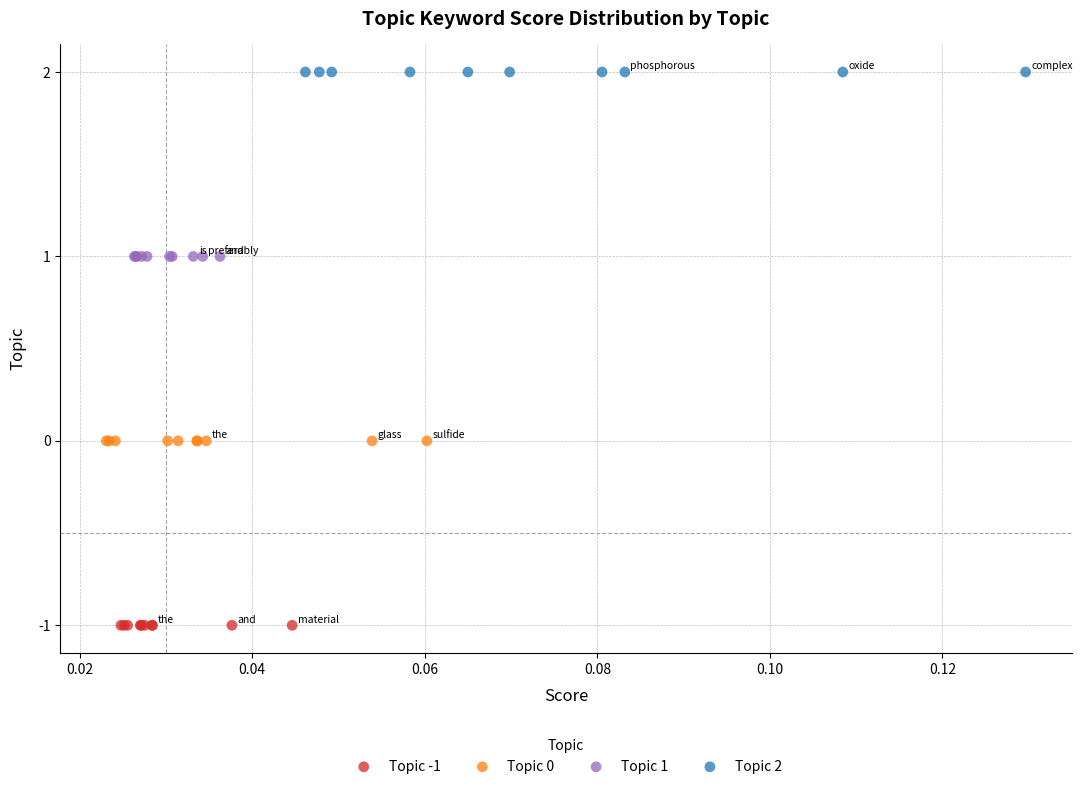

Which series contains the lowest Y value?

Topic -1